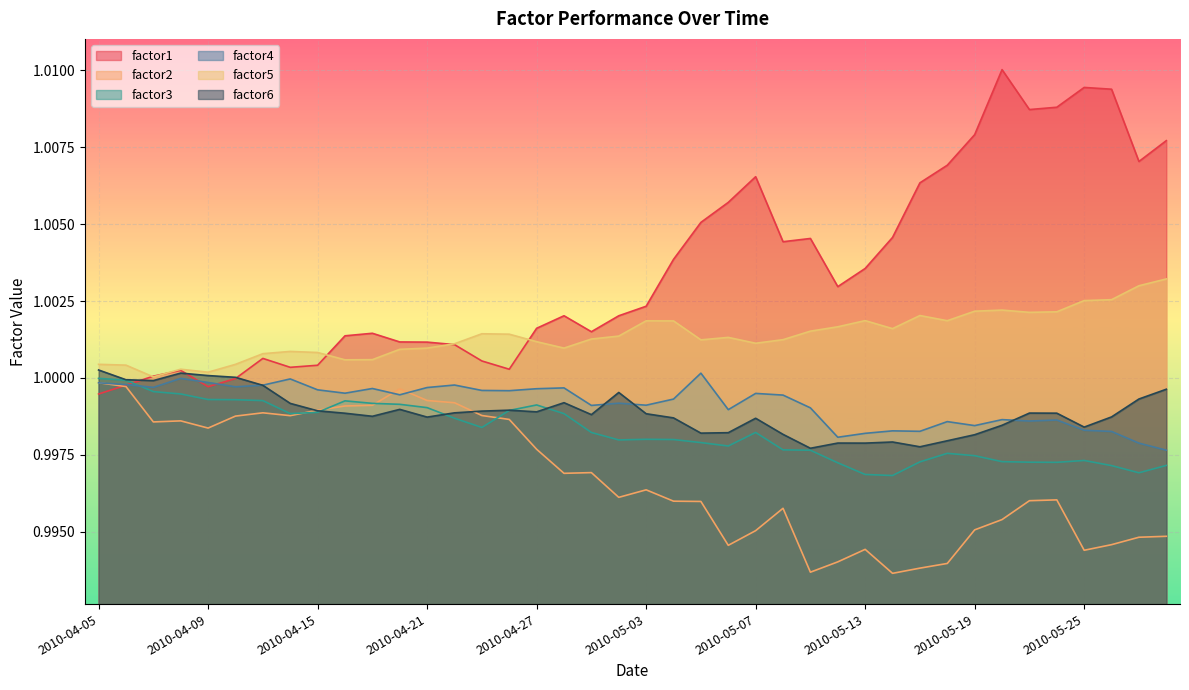

At which category does factor1 reach its first local peak?

2010-04-08